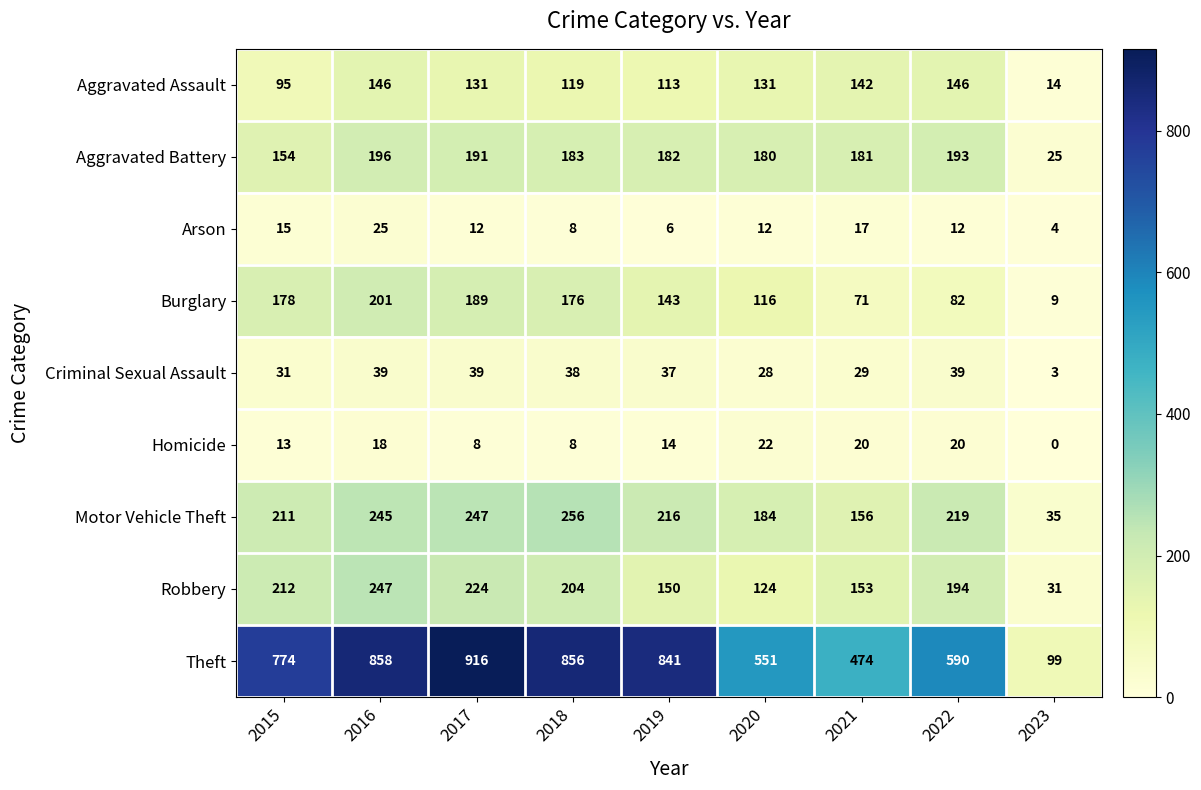

Is it true that Motor Vehicle Theft equals 256 at 2018?

True